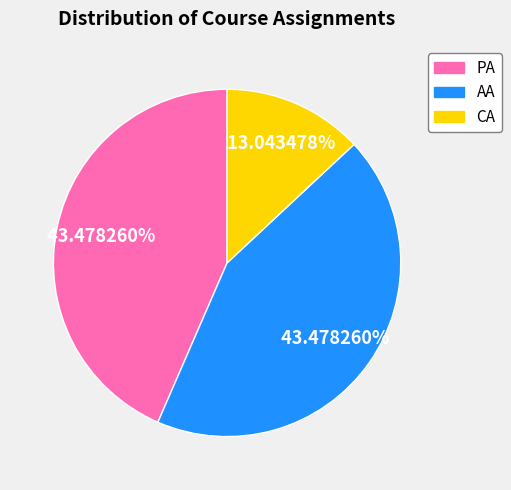

Is it true that AA is 38% of the pie?

False